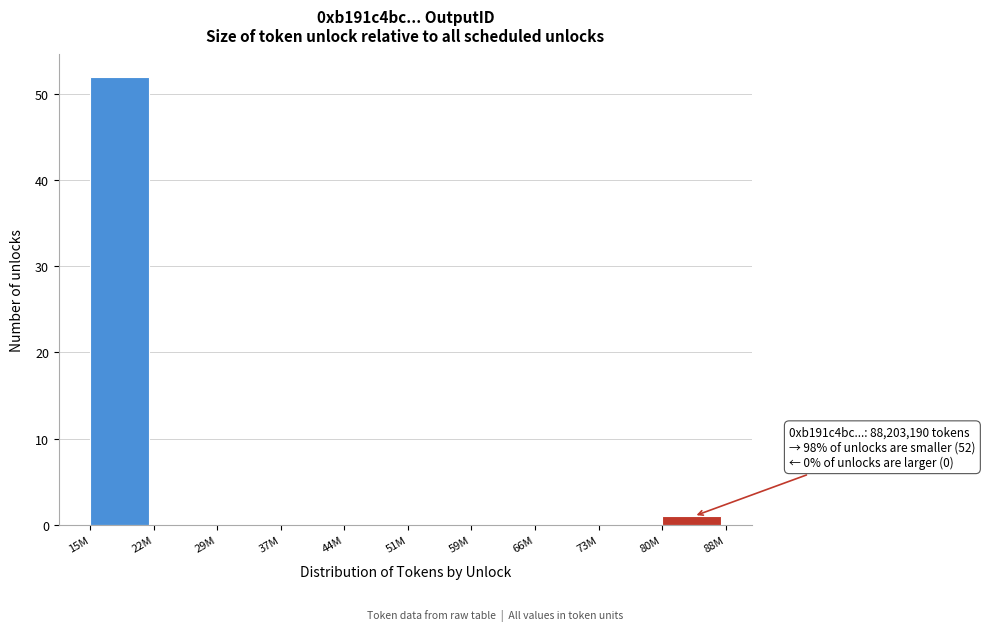

Reading left to right, extract all data points from this chart.

15M=52	22M=0	29M=0	37M=0	44M=0	51M=0	59M=0	66M=0	73M=0	80M=1